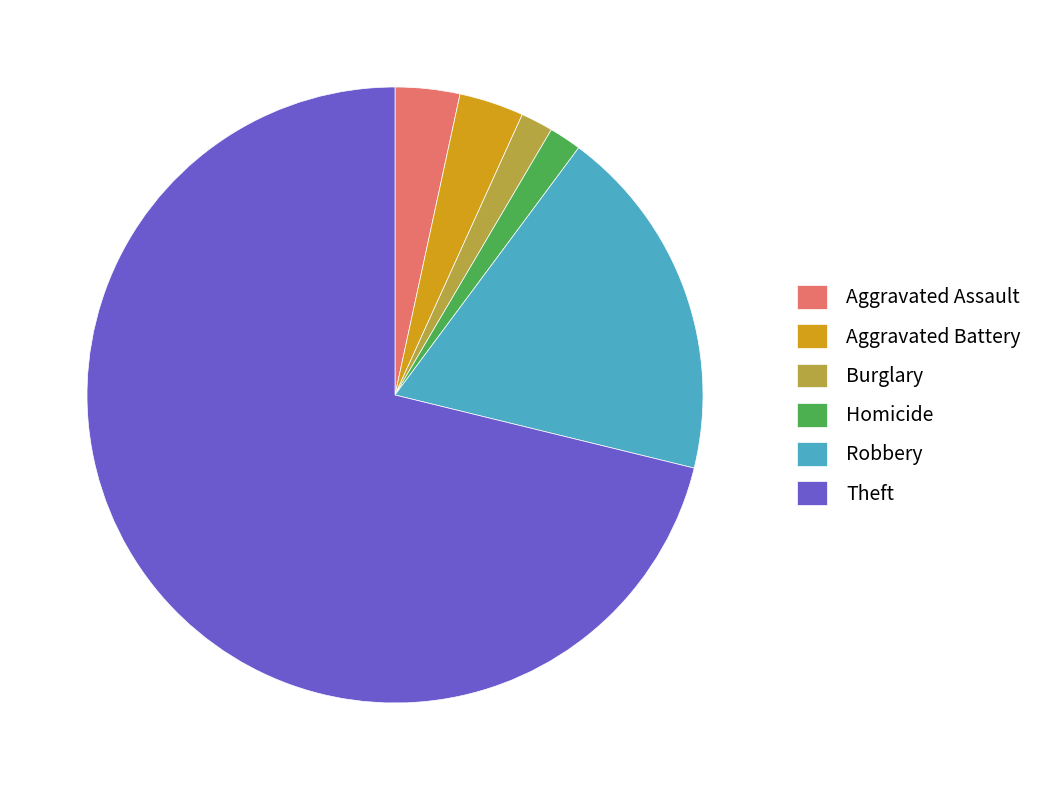

What is the ratio of the value at Homicide to the value at Aggravated Battery?

0.5